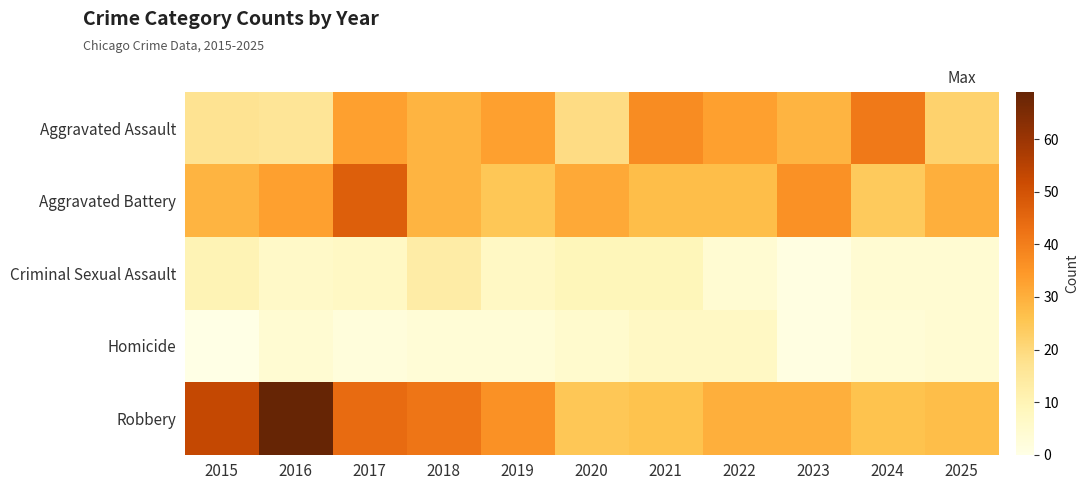

At which label is Criminal Sexual Assault closest to 7?

2017